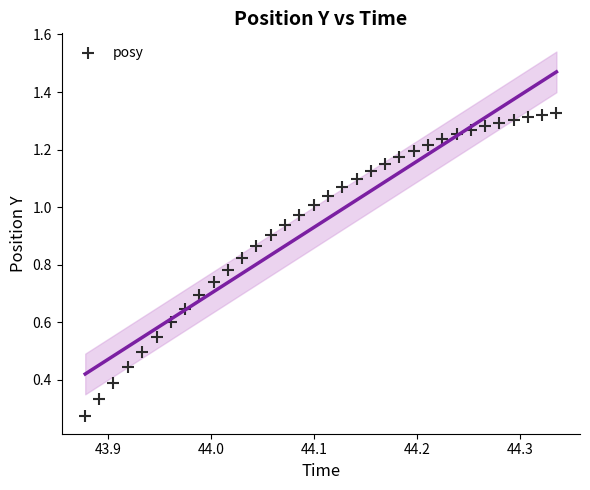

What is the range of X values (max minus min)?

0.5